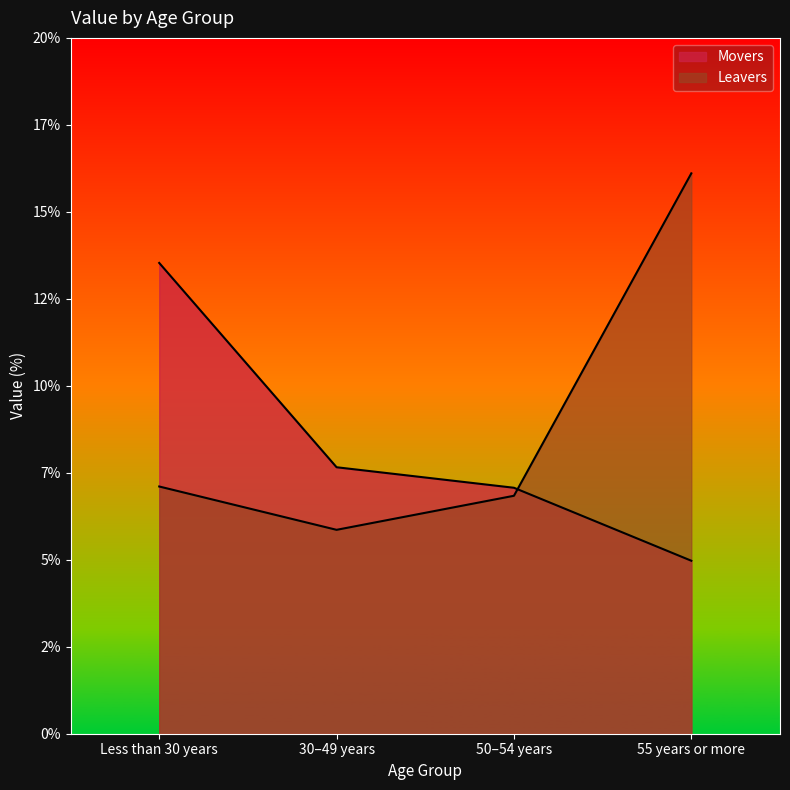

After their last crossing, which series has the higher values: Movers or Leavers?

Leavers